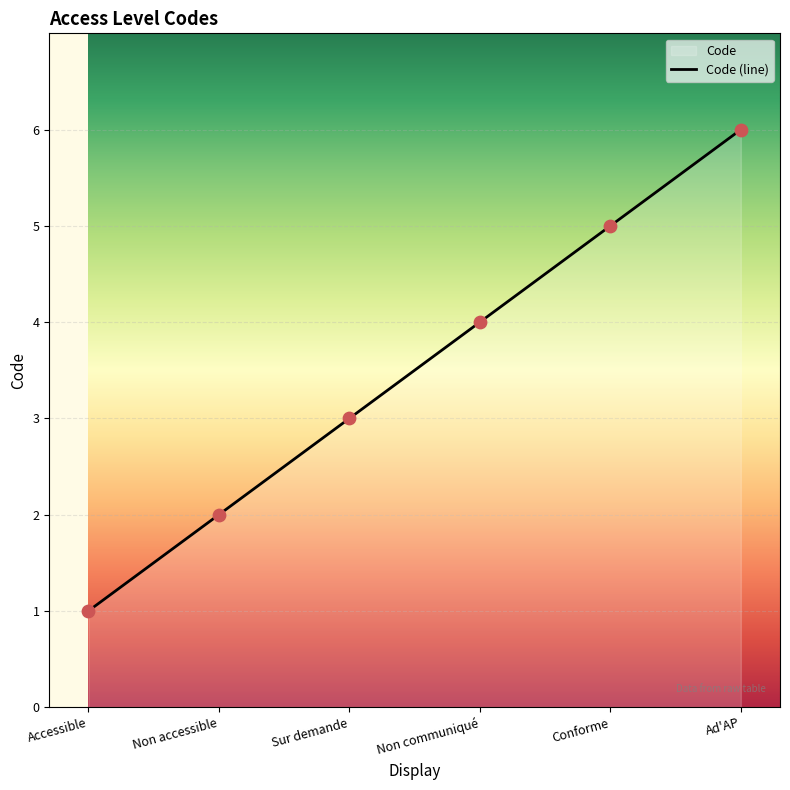

What is the change in value from Sur demande to Conforme?

+2